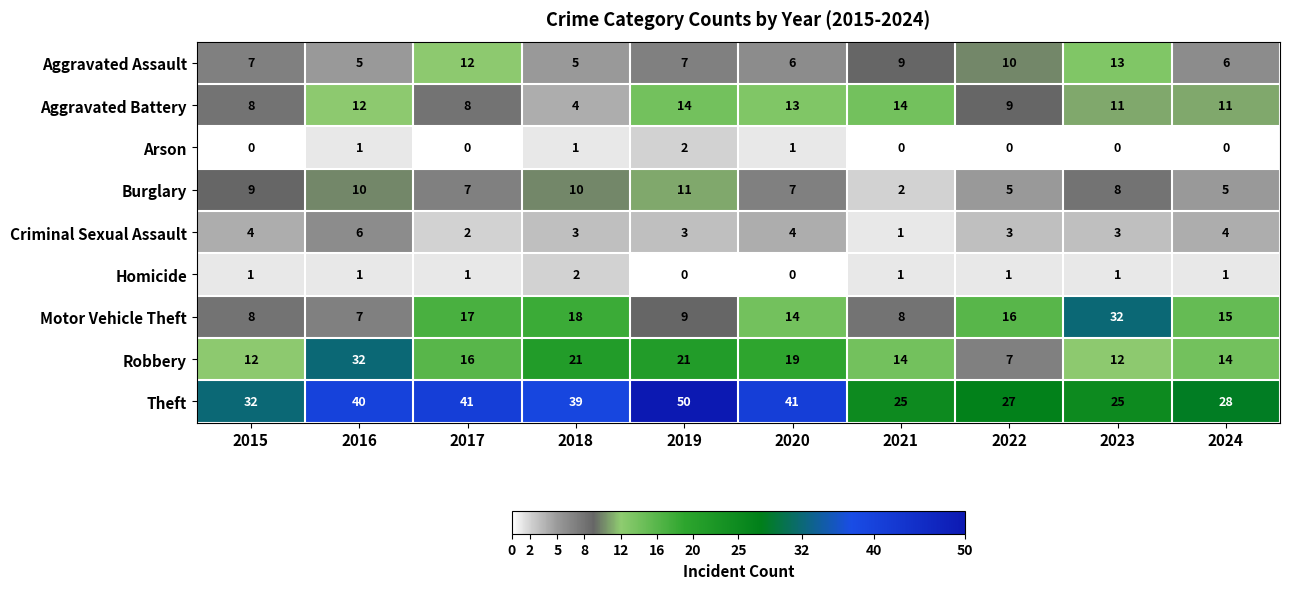

What is the approximate value of Aggravated Battery at 2022, to the nearest 10?

10